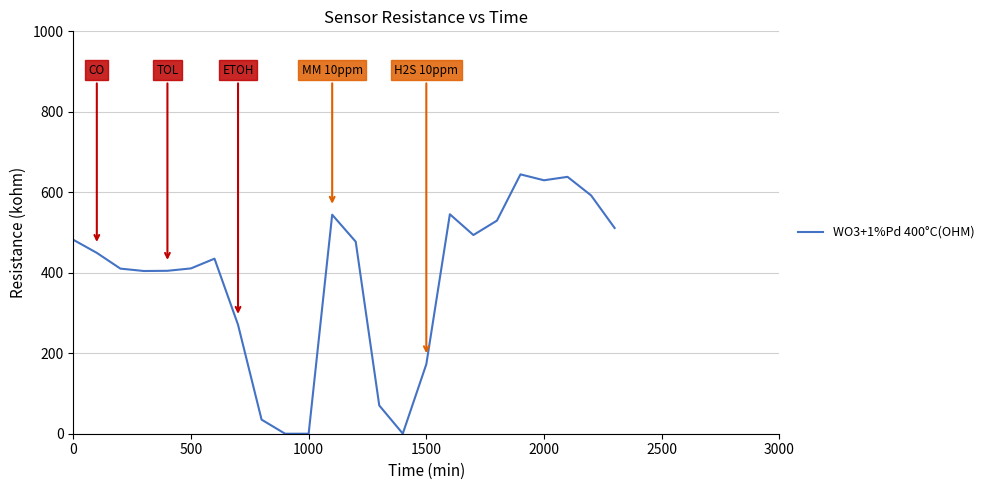

What is the difference between the maximum and minimum values?

644.5